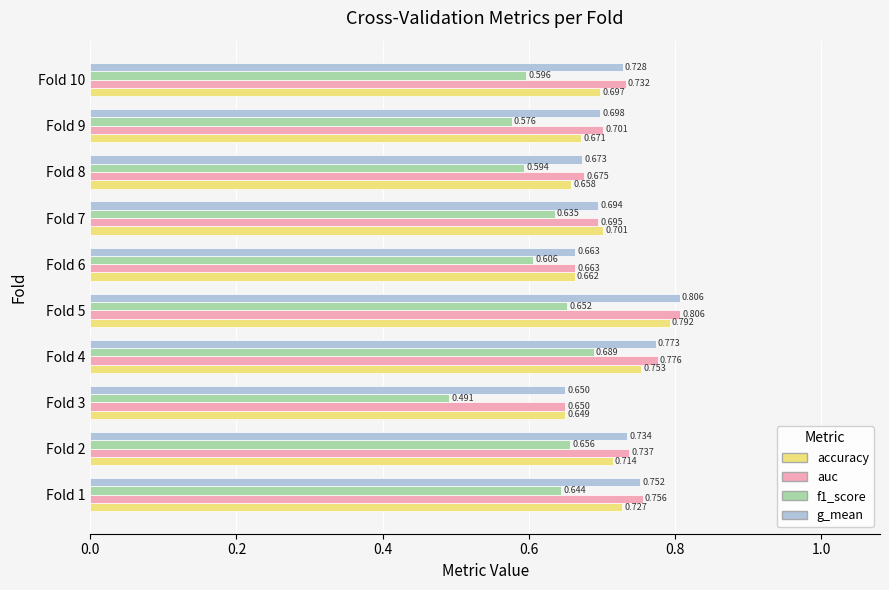

List the labels in order of f1_score value, largest first.

Fold 4, Fold 2, Fold 5, Fold 1, Fold 7, Fold 6, Fold 10, Fold 8, Fold 9, Fold 3